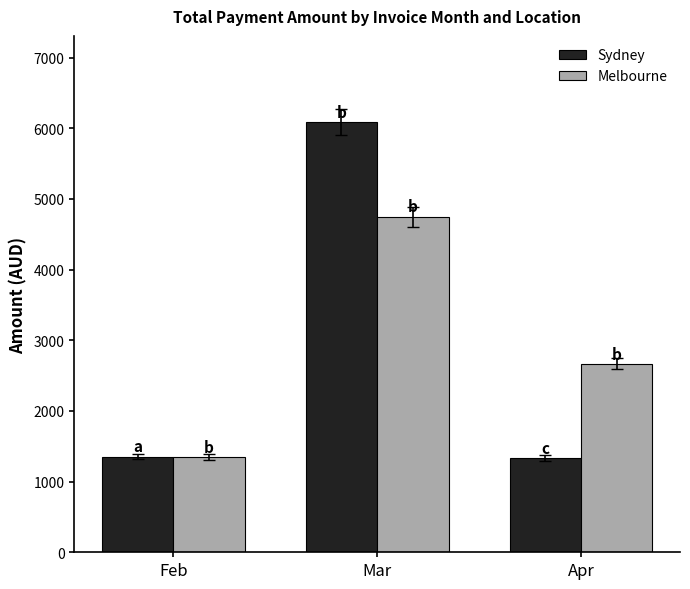

Which series has the largest range (max minus min)?

Sydney